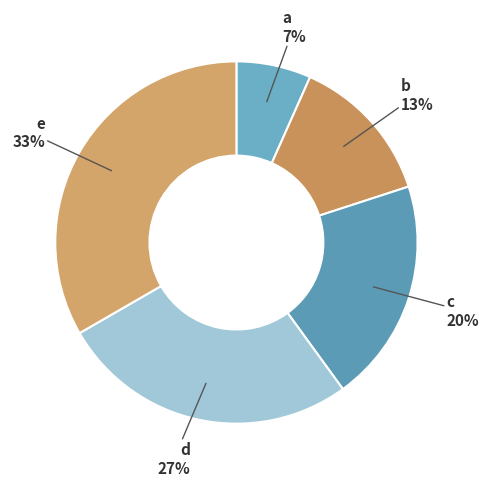

Count the number of slices in the pie.

5